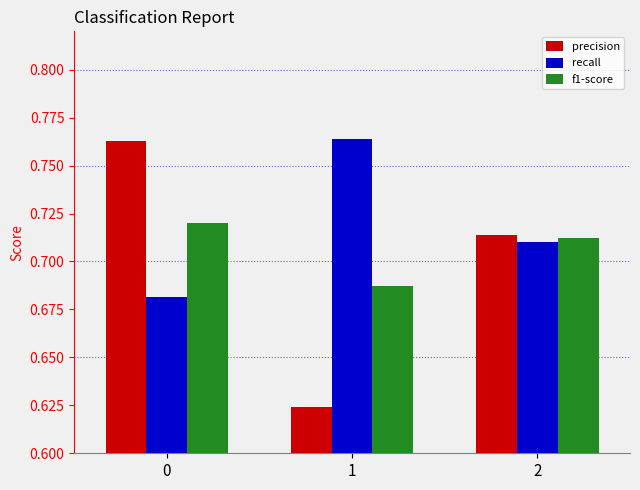

Which series has the largest total across all categories?

recall